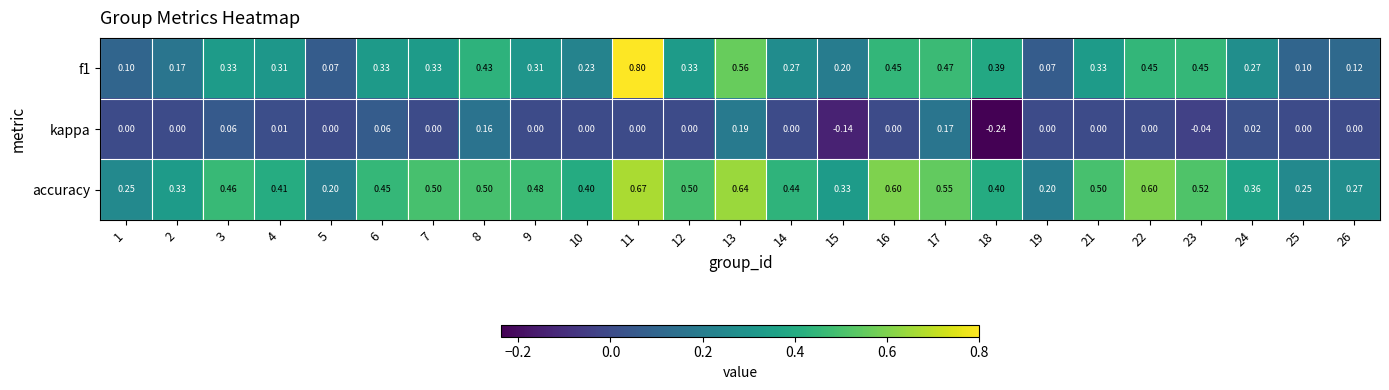

Count the number of categories in the chart.

25